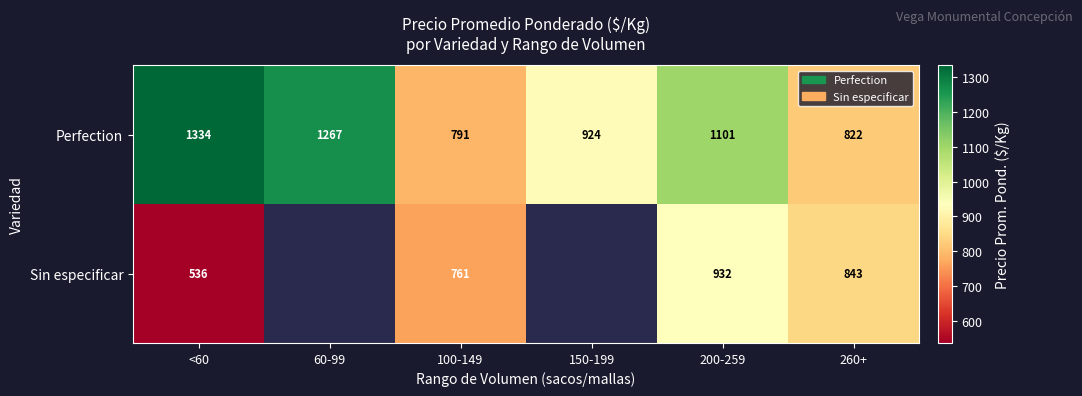

At 100-149, list the series in order from smallest to largest.

Sin especificar, Perfection